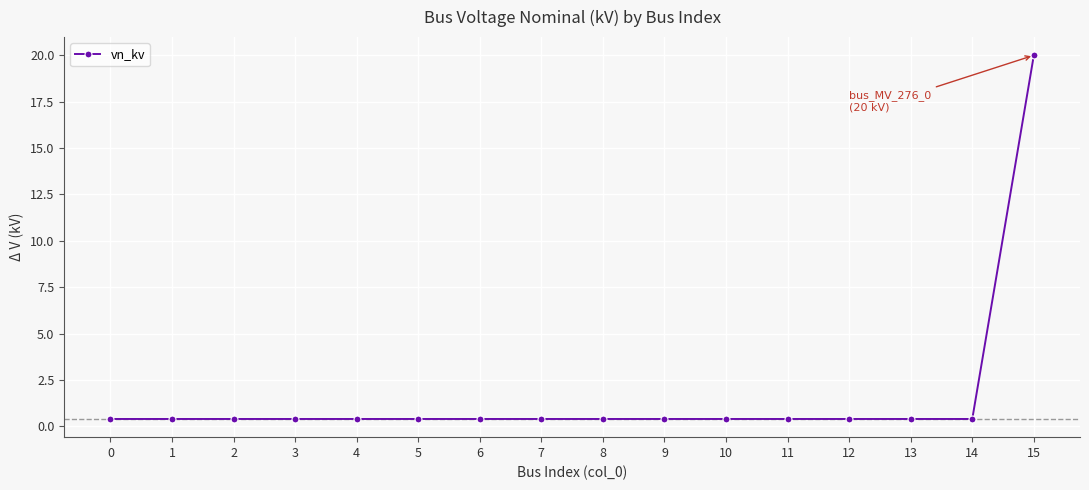

What is the difference between the maximum and minimum values?

19.6